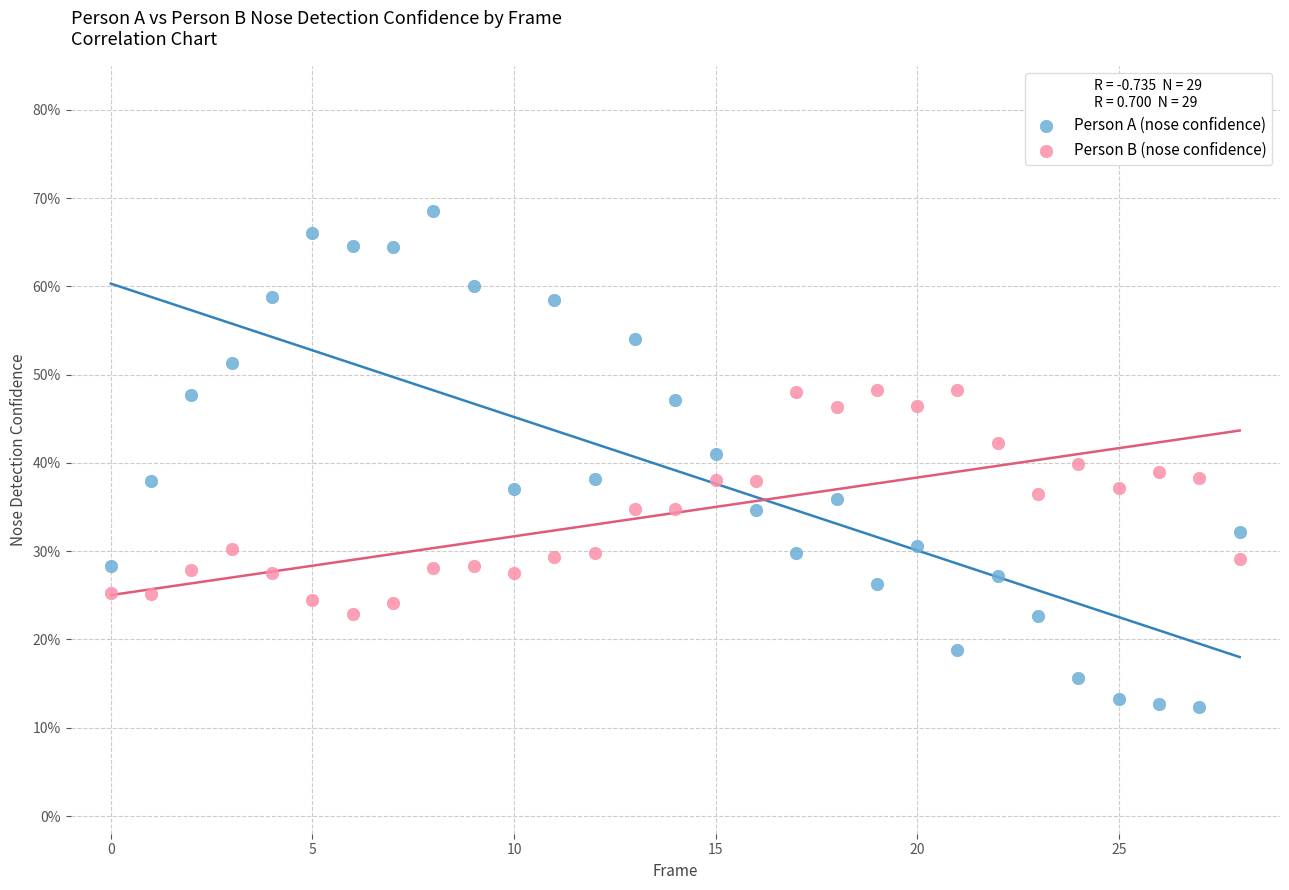

Which series has the widest spread of Y values?

Person A (nose confidence)